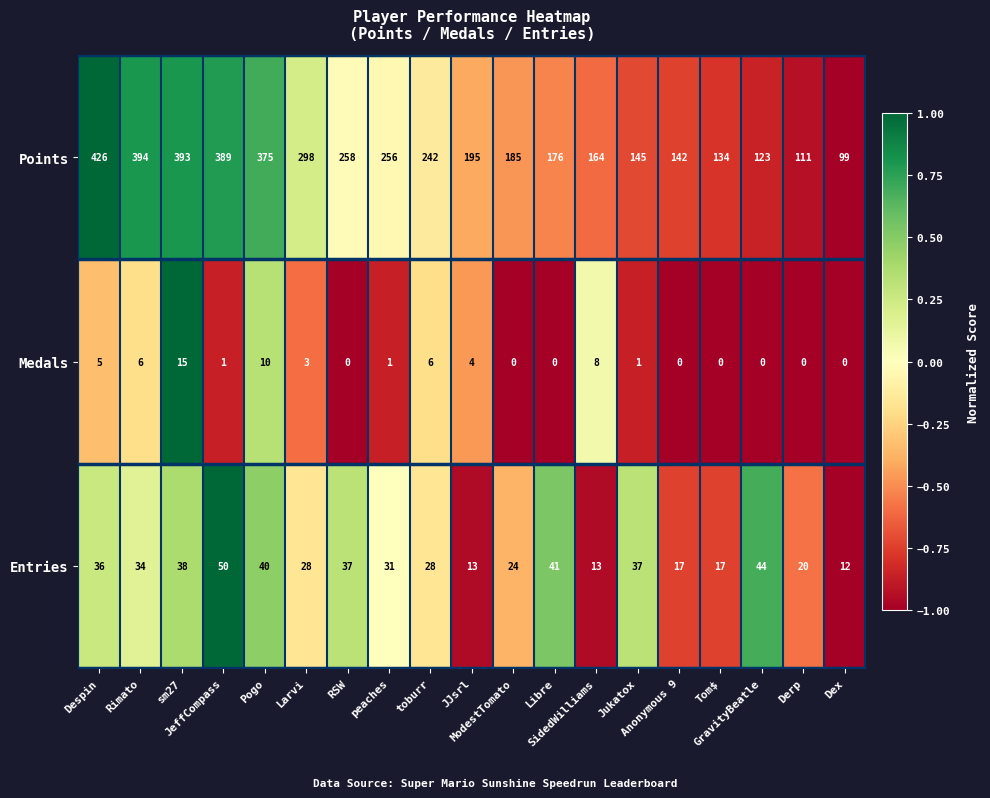

How many series are shown in this chart?

3